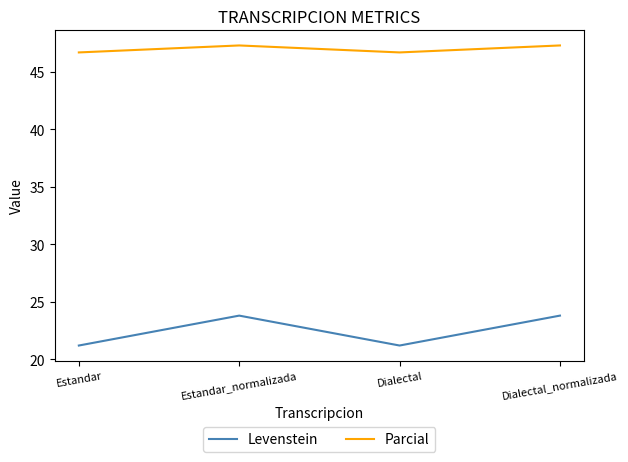

What is the difference between the highest and lowest values at Estandar_normalizada?

23.5